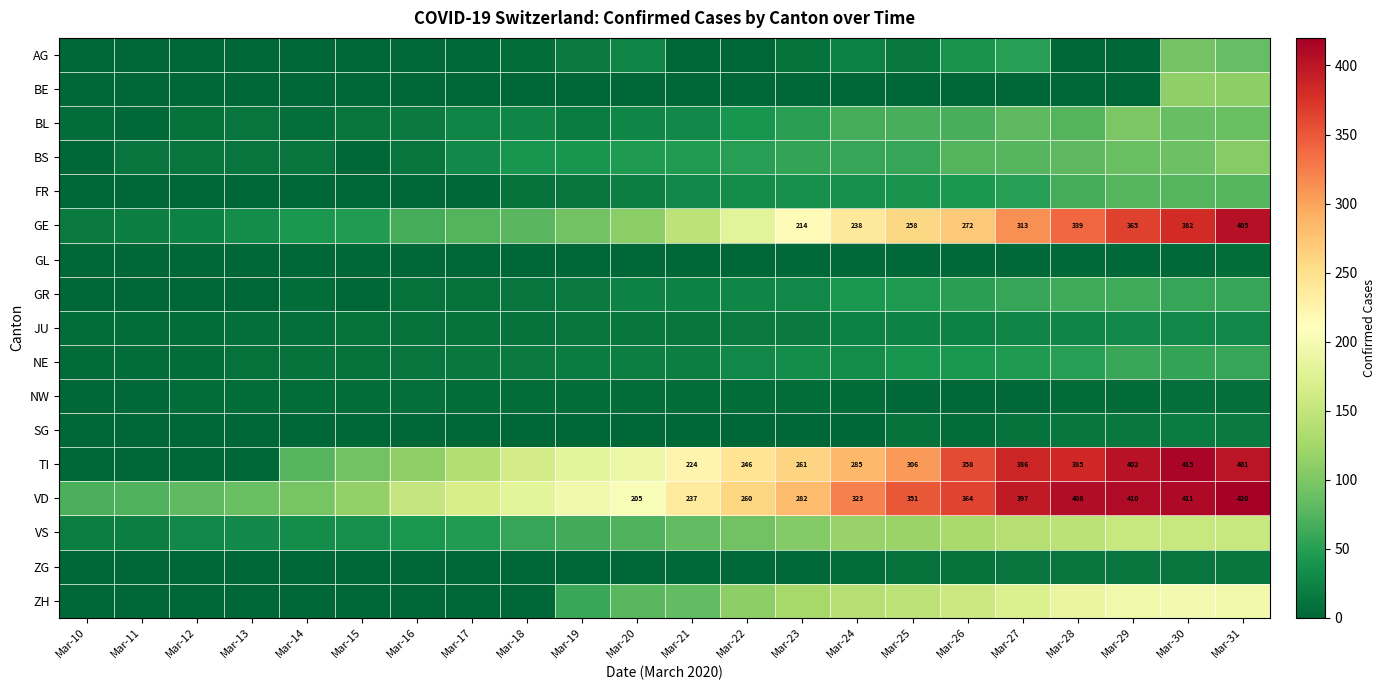

How many data points in JU are less than 14?

11